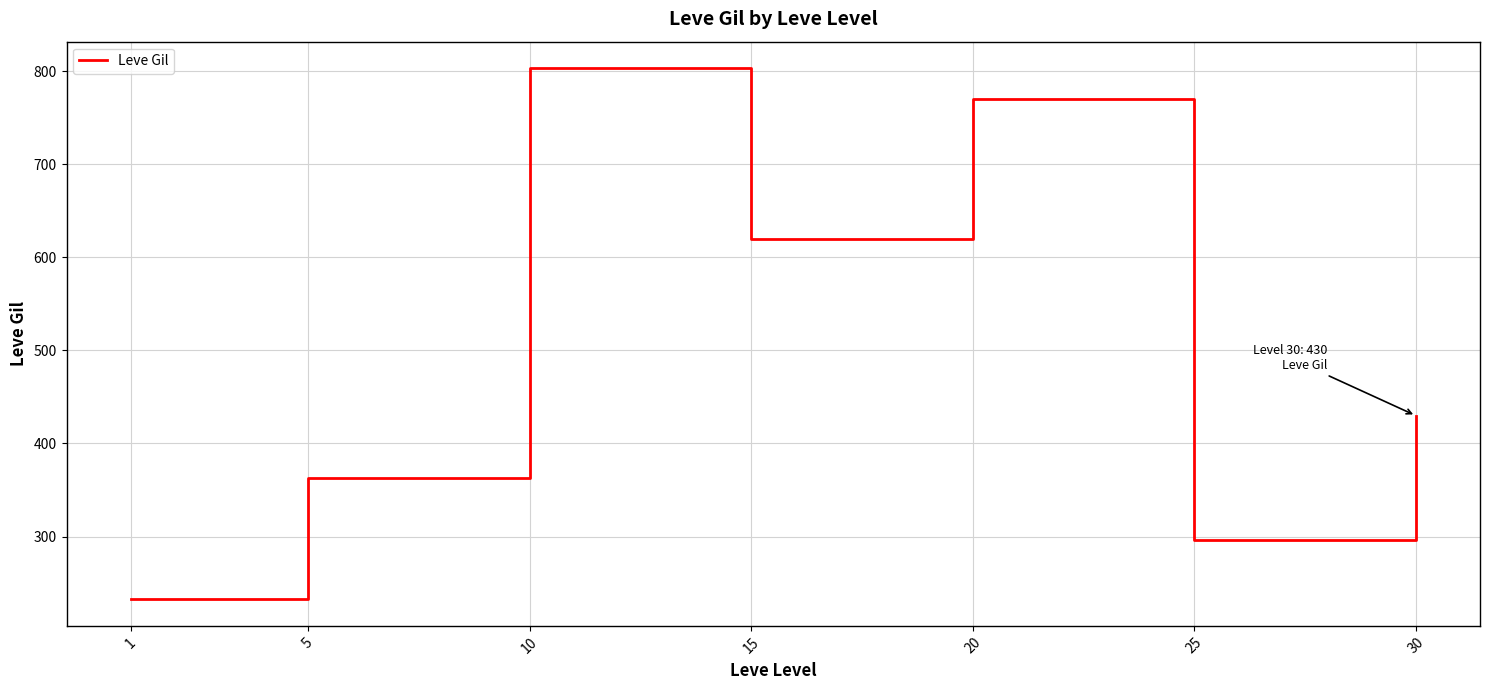

Rank the categories by value from highest to lowest.

10, 20, 15, 30, 5, 25, 1